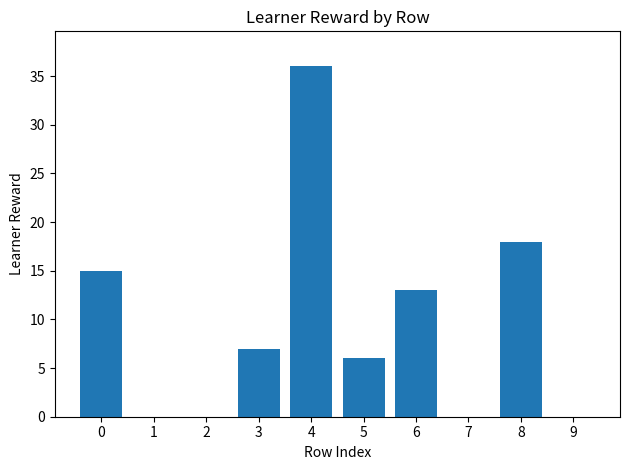

Are the bars horizontal?

No